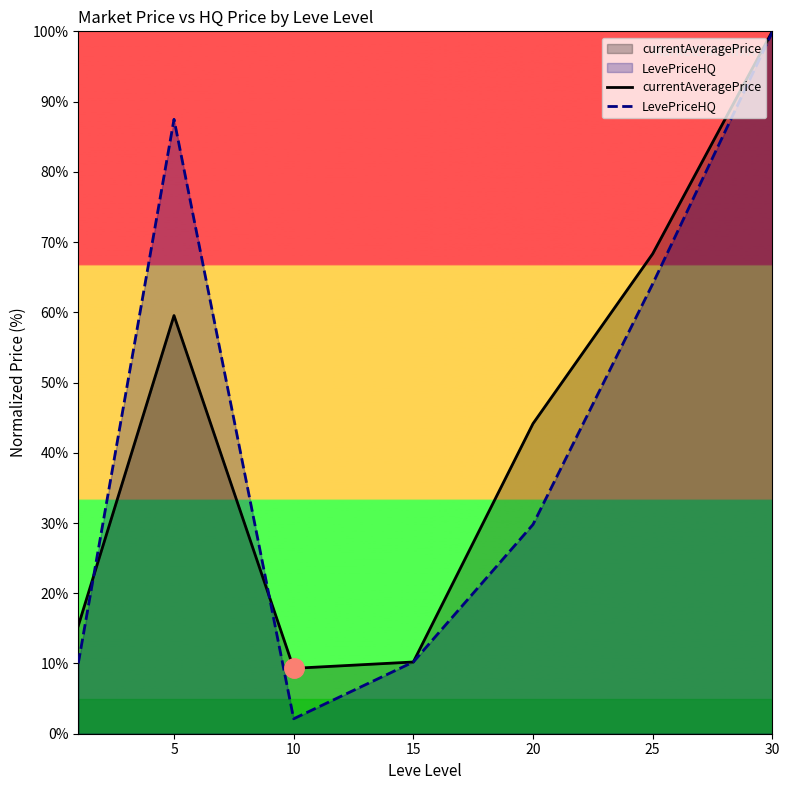

Where is the first local maximum for LevePriceHQ?

5